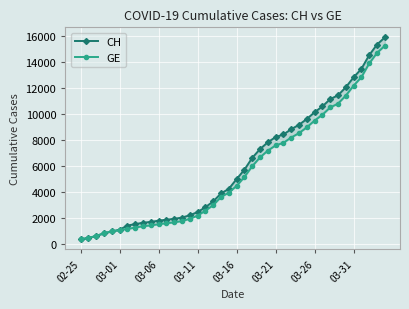

Reading left to right, extract all data points from this chart.

CH: 375	479	630	840	981	1113	1436	1544	1652	1715	1809	1885	1952	2051	2226	2472	2845	3291	3908	4259	5012	5731	6644	7323	7847	8249	8449	8855	9196	9642	10162	10613	11175	11467	12086	12852	13505	14561	15375	15926
GE: 375	479	630	840	981	1083	1171	1278	1384	1447	1538	1614	1681	1780	1955	2201	2574	3010	3627	3978	4485	5174	6002	6681	7205	7607	7807	8213	8554	9000	9520	9971	10533	10825	11444	12210	12863	13919	14733	15284